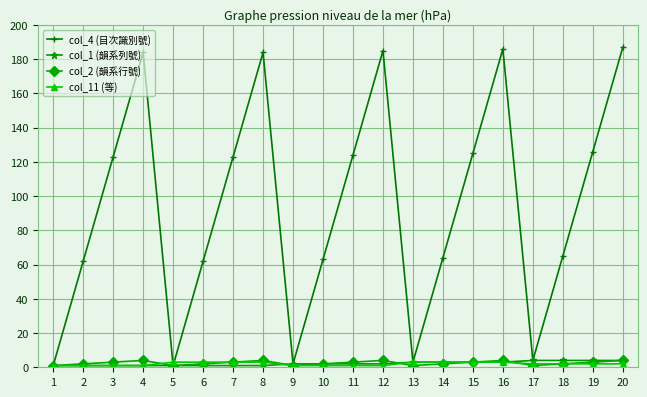

Is it true that col_11 (等) equals 1 at 9?

True